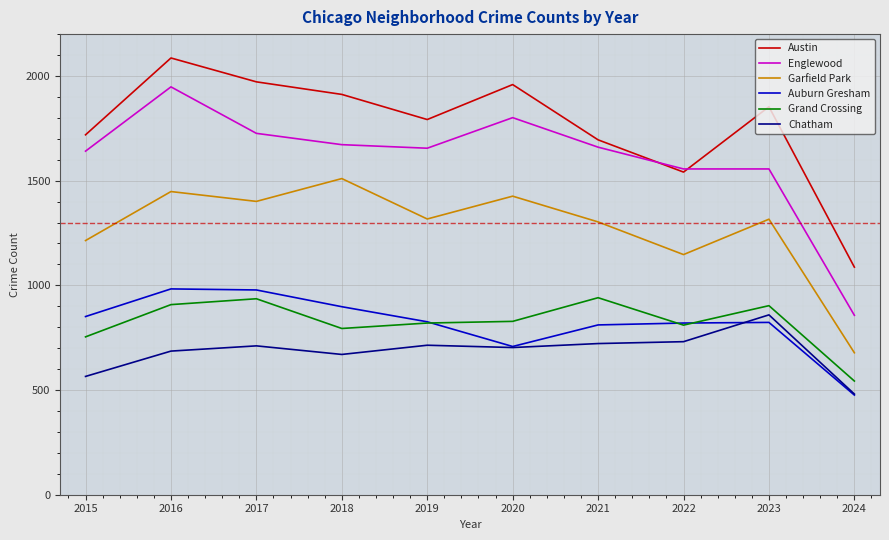

At which category does the chart reach its minimum across all series?

2024